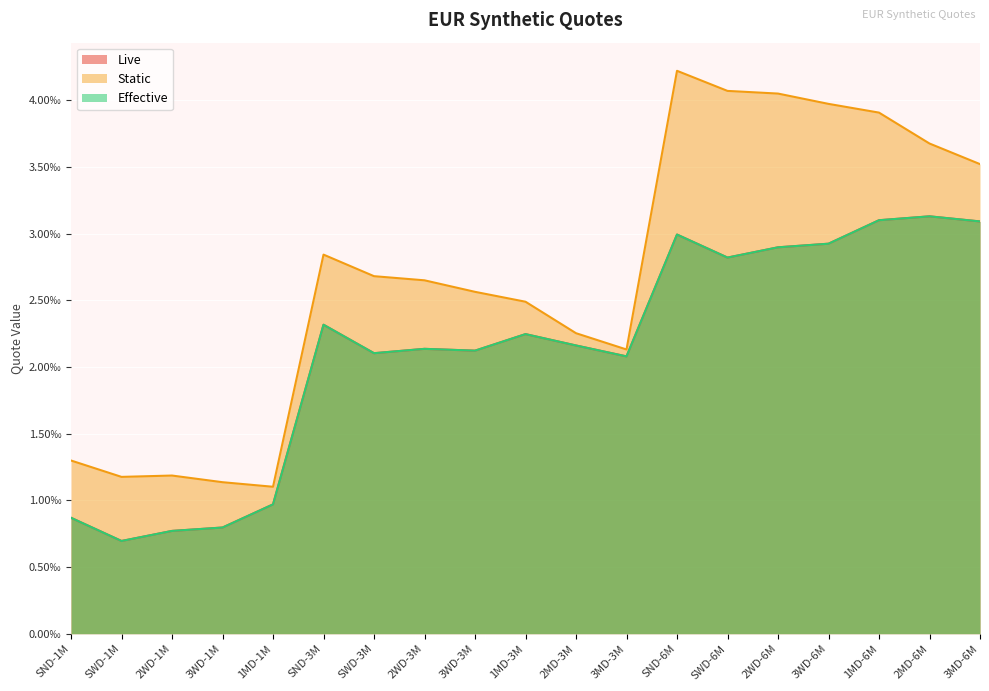

What is the label of the 6th point from the left?

SND-3M